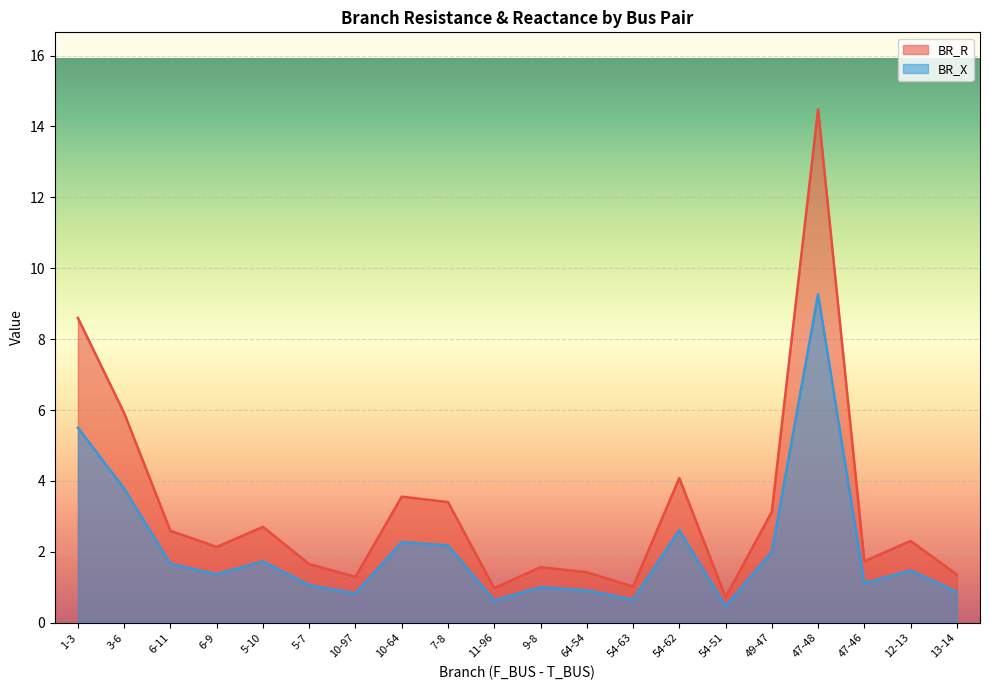

What is the label of the 8th point from the right?

54-63